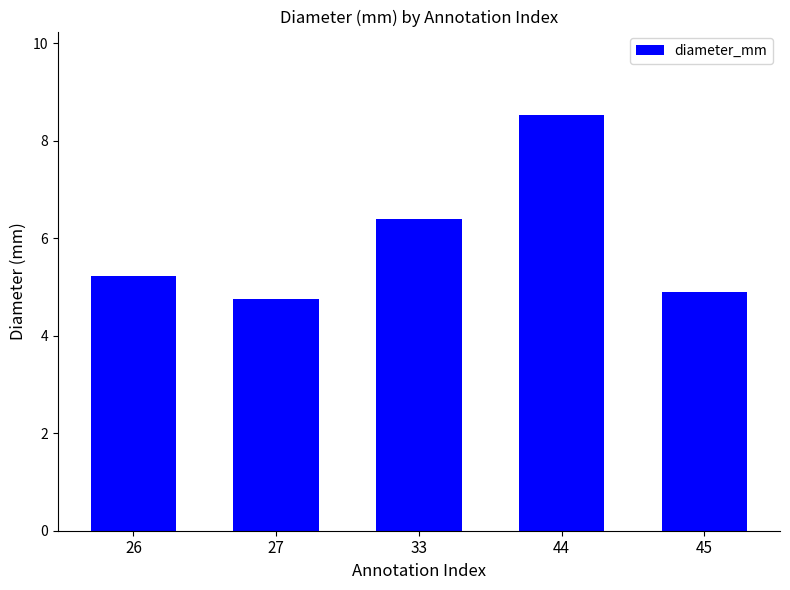

Which label corresponds to the smallest value in the chart?

27